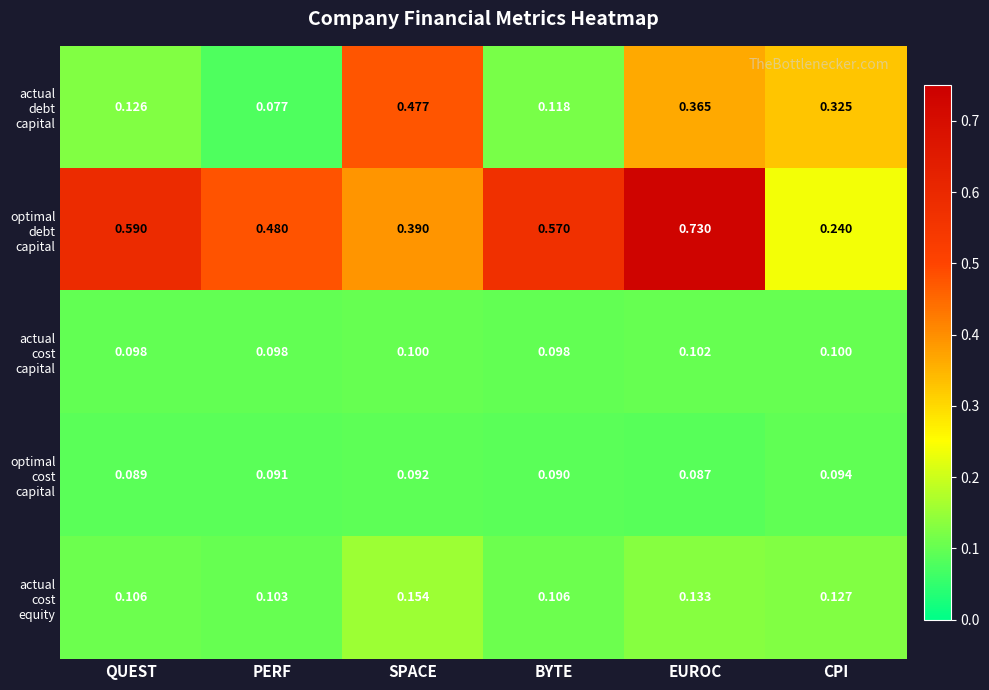

At which category is the sum across all series the highest?

EUROC